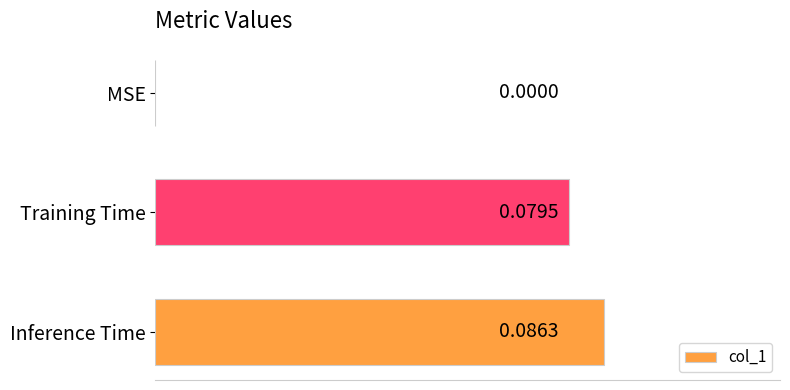

Between MSE and Training Time, which is larger?

Training Time